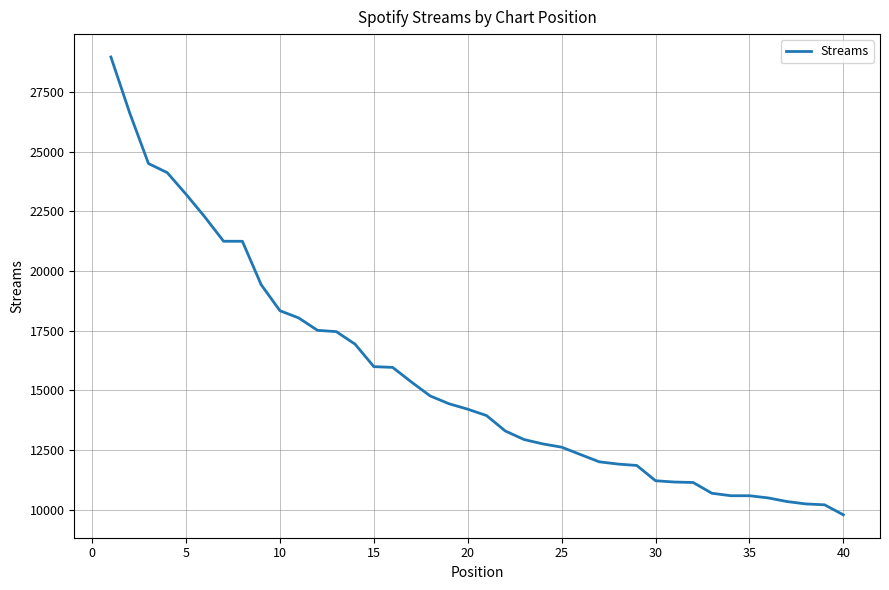

What is the maximum value shown in the chart?

28962